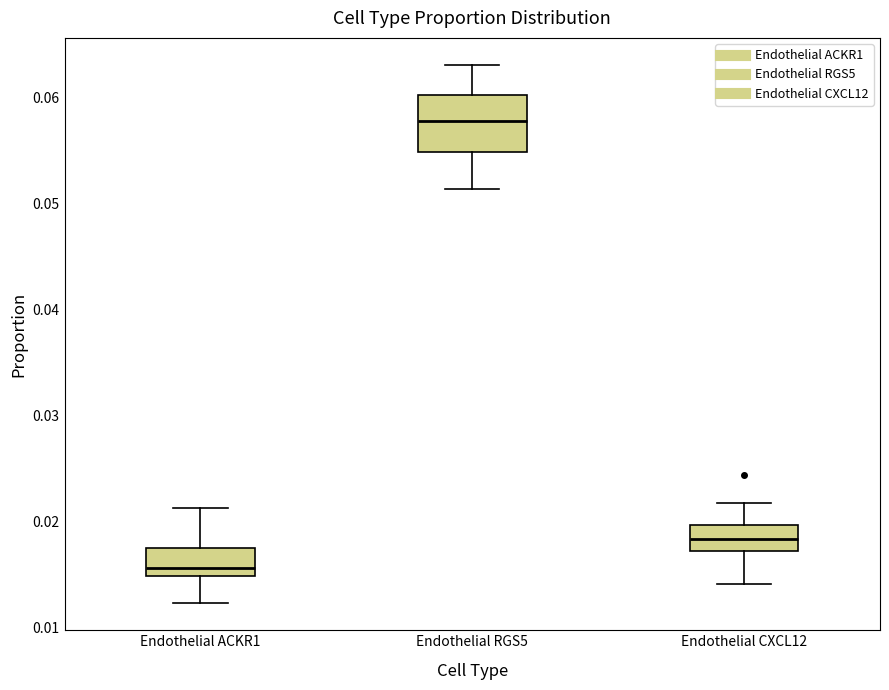

Which box is the tallest, from its lower edge to its upper edge?

Endothelial RGS5